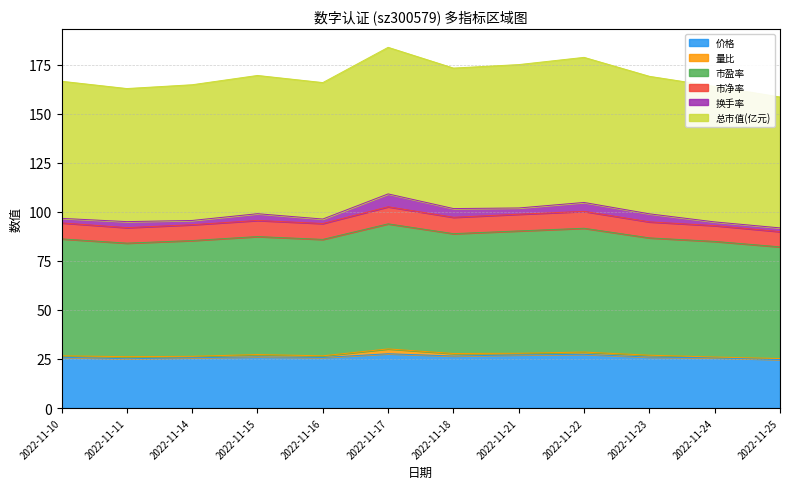

True or false: 价格 has a value of 7.9 at 2022-11-22.

False